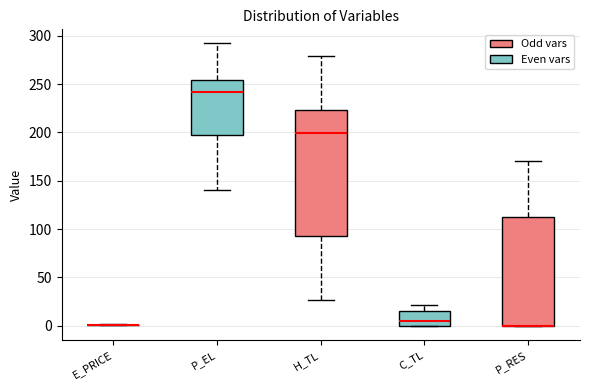

Reading left to right, transcribe this box plot: for each box, give where its median line is, the range the box spans, and where its two whiskers end, as read against the y-axis. The values are not printed on the chart, so give them approximately, as read against the axis.

E_PRICE: box collapsed to a line at 0, whiskers 0 to 0
P_EL: median 240, box 200 to 255, whiskers 140 to 290
H_TL: median 200, box 90 to 225, whiskers 25 to 280
C_TL: median 5, box 0 to 15, whiskers 0 to 20
P_RES: median 0 (drawn on the box's lower edge), box 0 to 115, whiskers 0 to 170